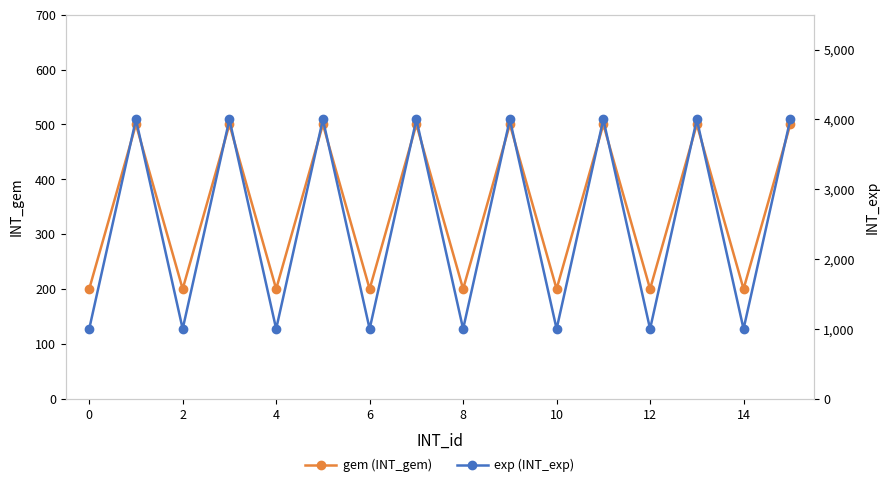

List the series in order of their peak value, lowest first.

gem (INT_gem), exp (INT_exp)